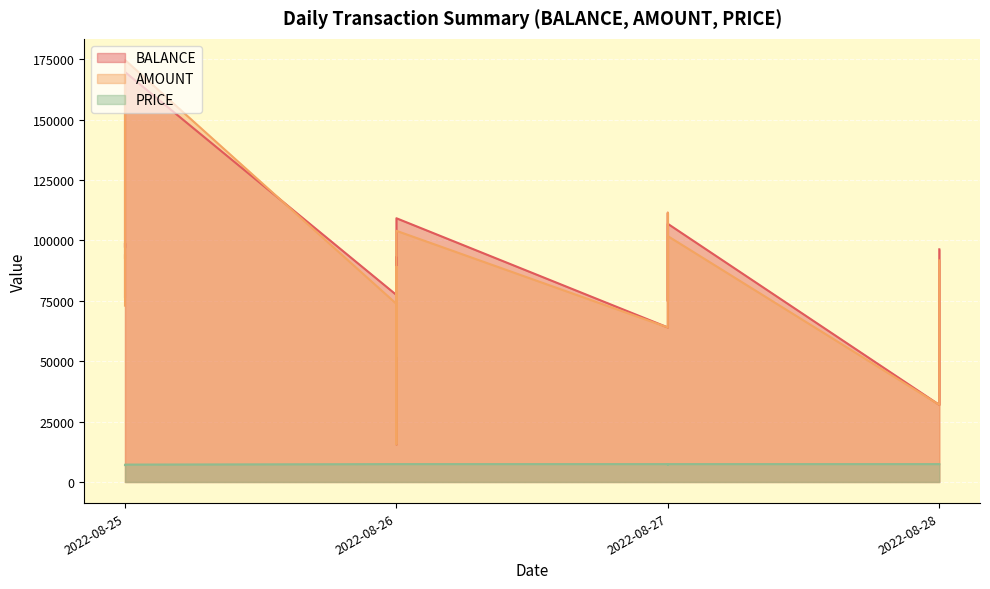

Reading left to right, extract all data points from this chart.

BALANCE: 76638.0	77404.8	73393.2	111412.8	15577.0	92951.6	87879.0	52066.4	63965.6	31938.4	79461.2	169672.0	74858.4	123753.0	98895.0	107692.0	106845.4	97027.0	109153.2	96286.8
AMOUNT: 72989.0	73718.8	73393.2	111412.8	15577.0	89051.6	83694.0	52066.4	63965.6	31938.4	79461.2	174672.0	74858.4	123753.0	94185.0	102564.0	101757.4	92407.0	103955.2	91700.8
PRICE: 7000.0	7400.0	7400.0	7200.0	7400.0	7400.0	7400.0	7400.0	7400.0	7400.0	7400.0	7200.0	7400.0	7000.0	7000.0	7400.0	7400.0	7000.0	7400.0	7400.0